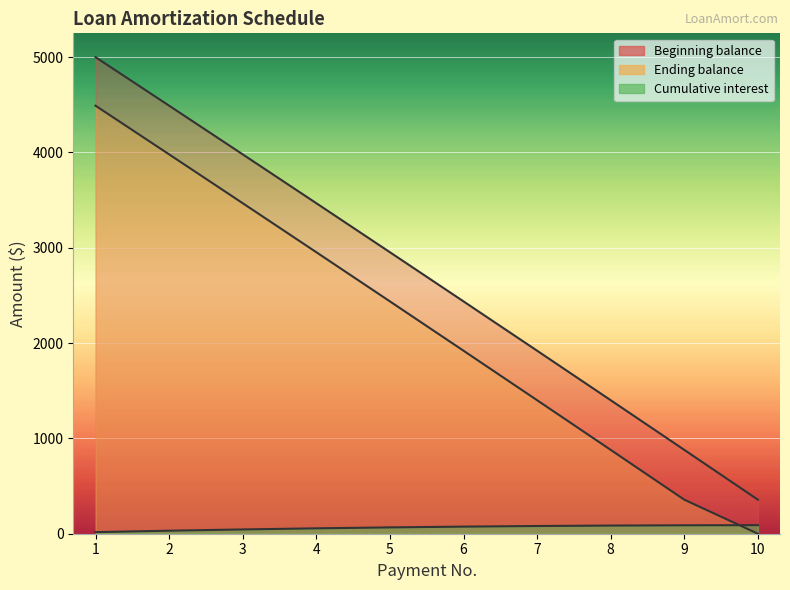

What is the spread (max minus min) of values at 10?

356.7